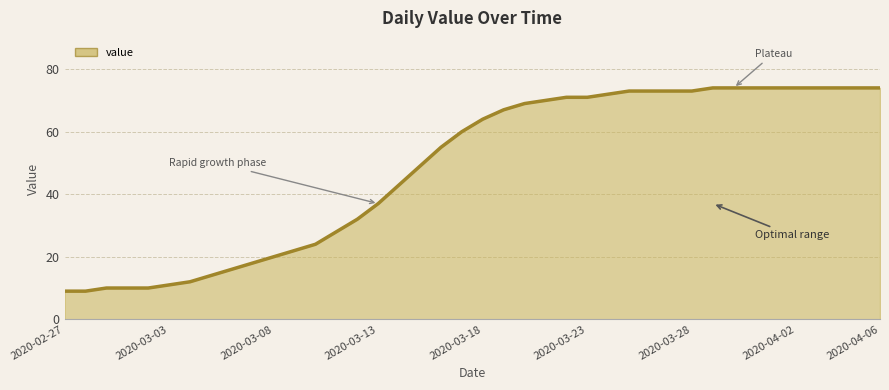

What is the maximum value shown in the chart?

74